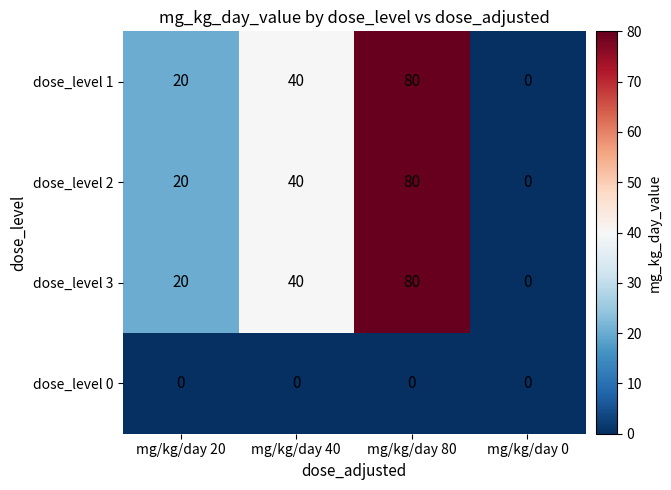

How many values in dose_level 1 are above zero?

3